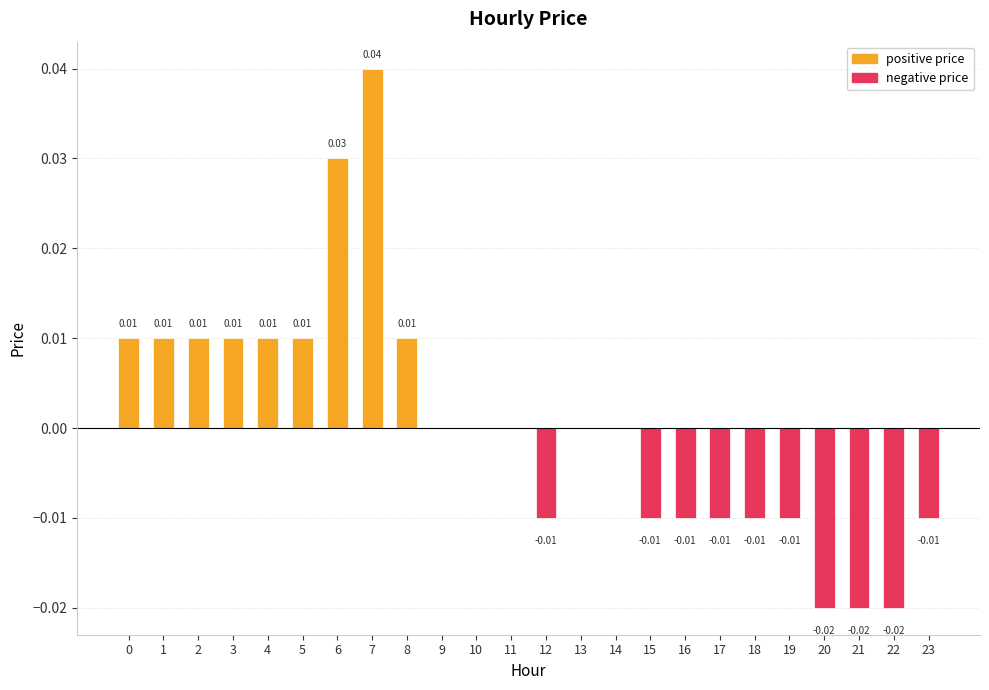

Between 20 and 13, which is larger?

13